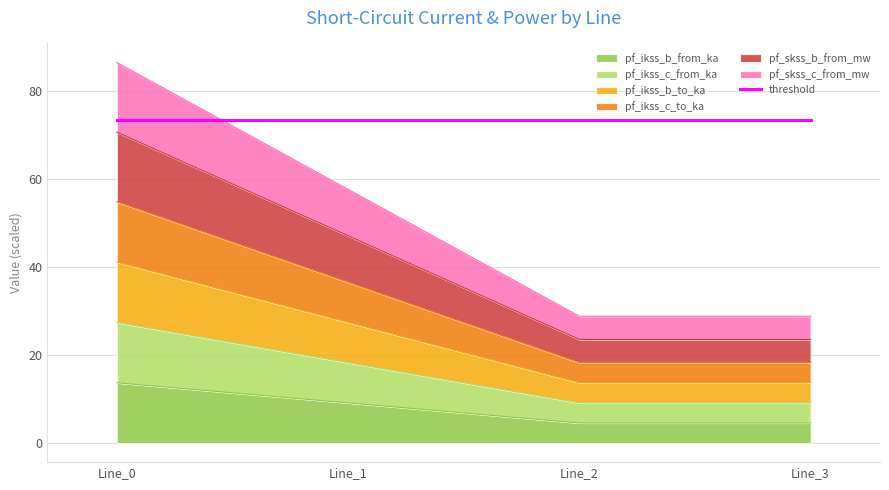

True or false: pf_skss_c_from_mw and pf_ikss_b_from_ka intersect in this chart.

False